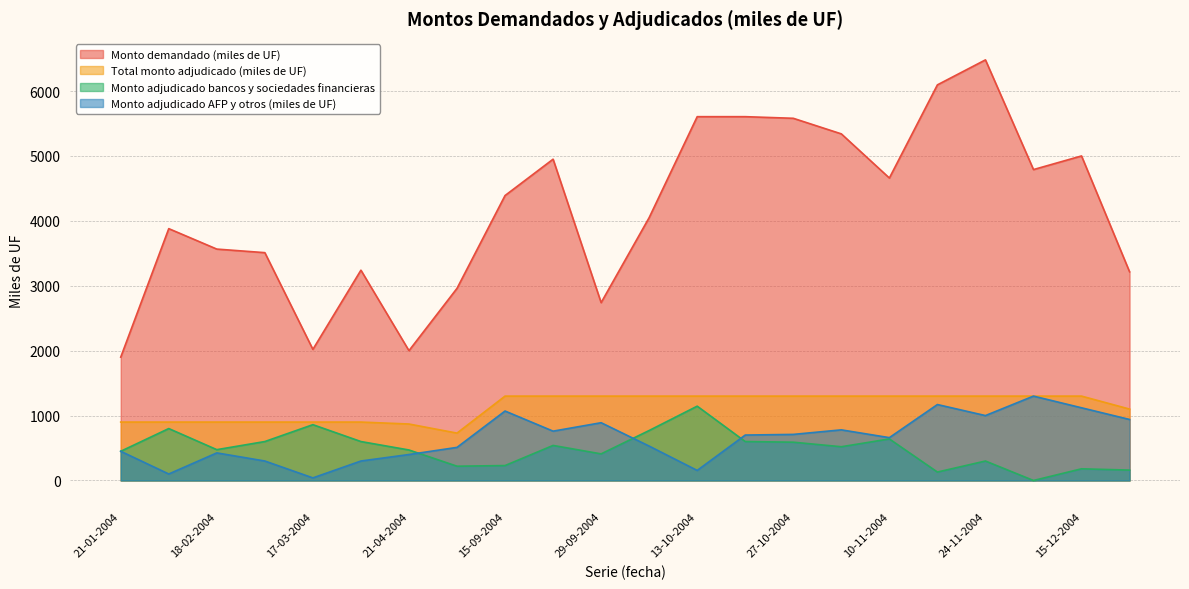

What is the total value across all series at 21-04-2004?

3740